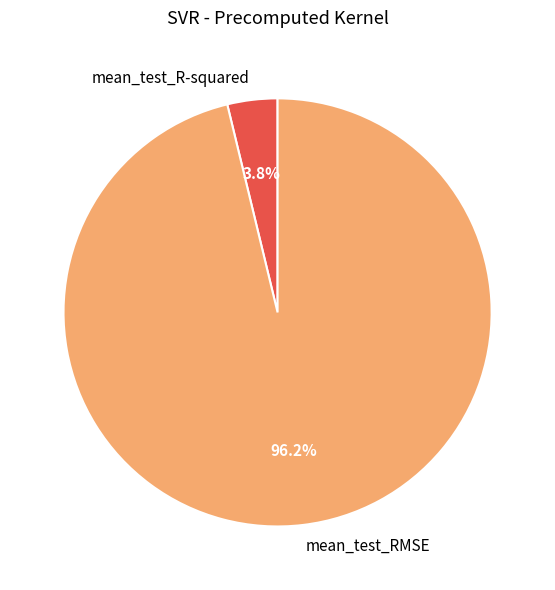

To the nearest percent, what portion does mean_test_R-squared represent?

4%